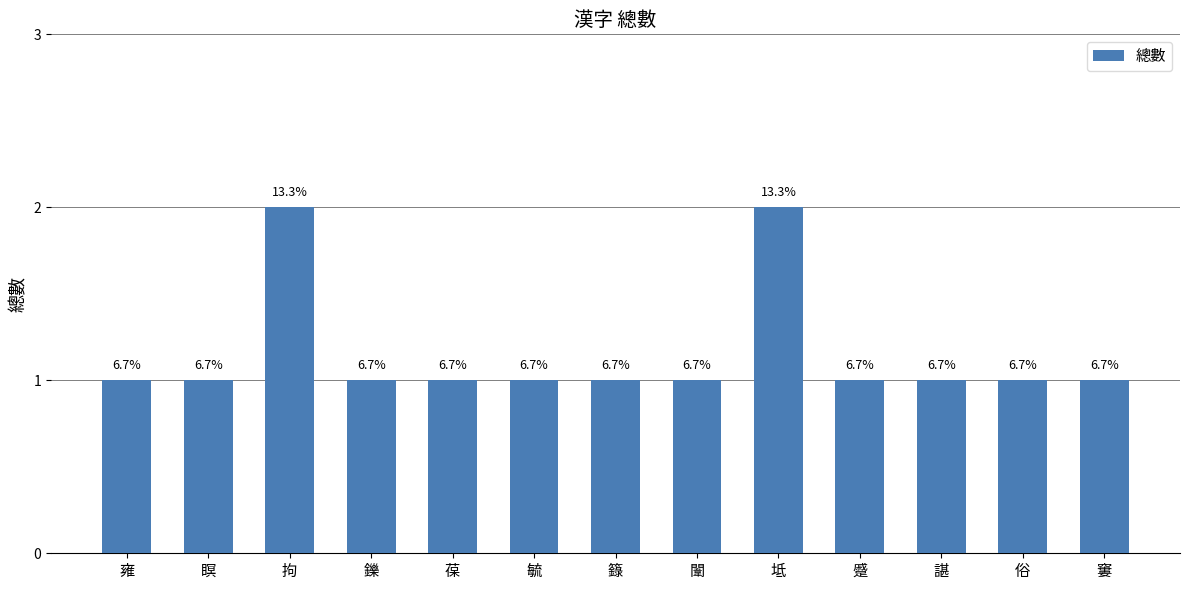

How many values are between 1 and 2?

13